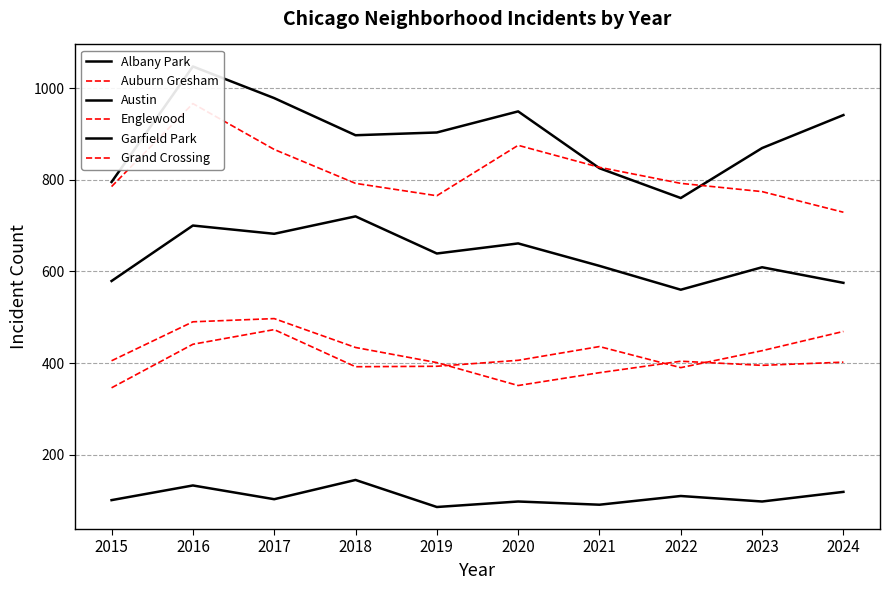

True or false: Auburn Gresham and Austin cross at least once.

False